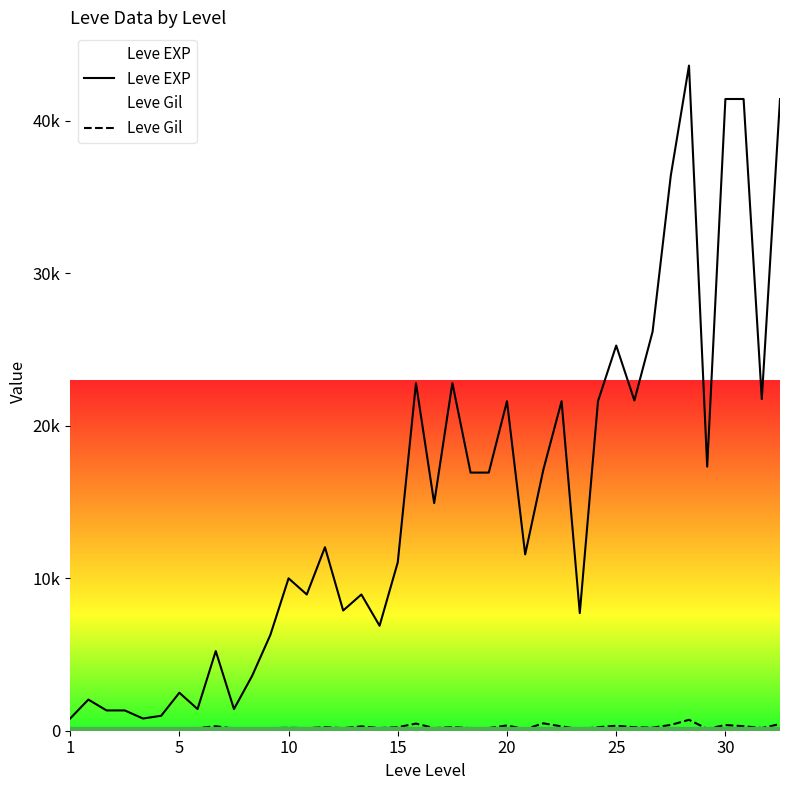

True or false: Leve Gil has more than 1 points higher than both neighbors.

True